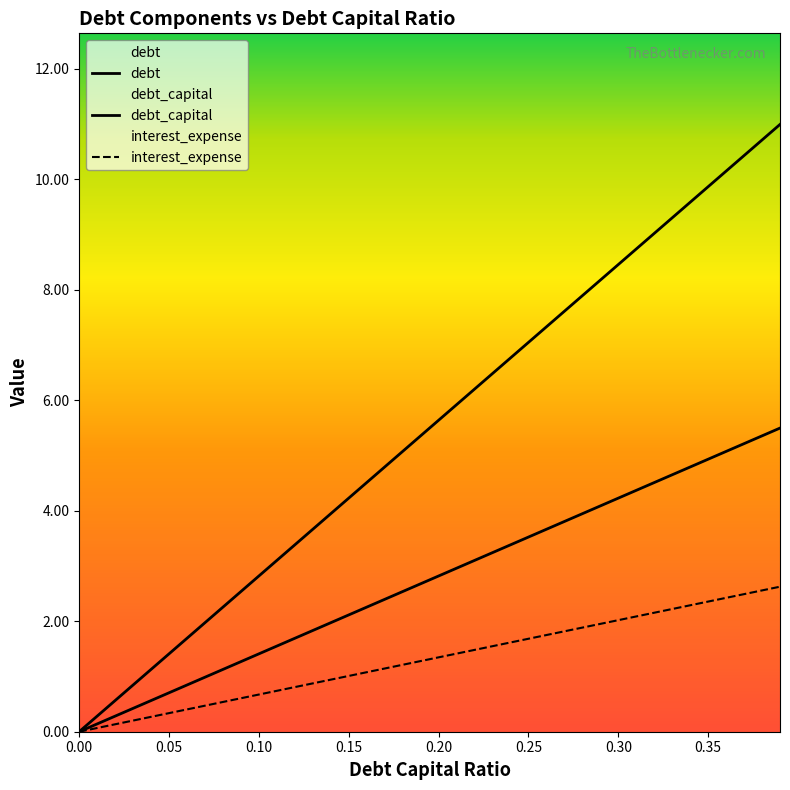

What is the label of the 10th point from the right?

0.30